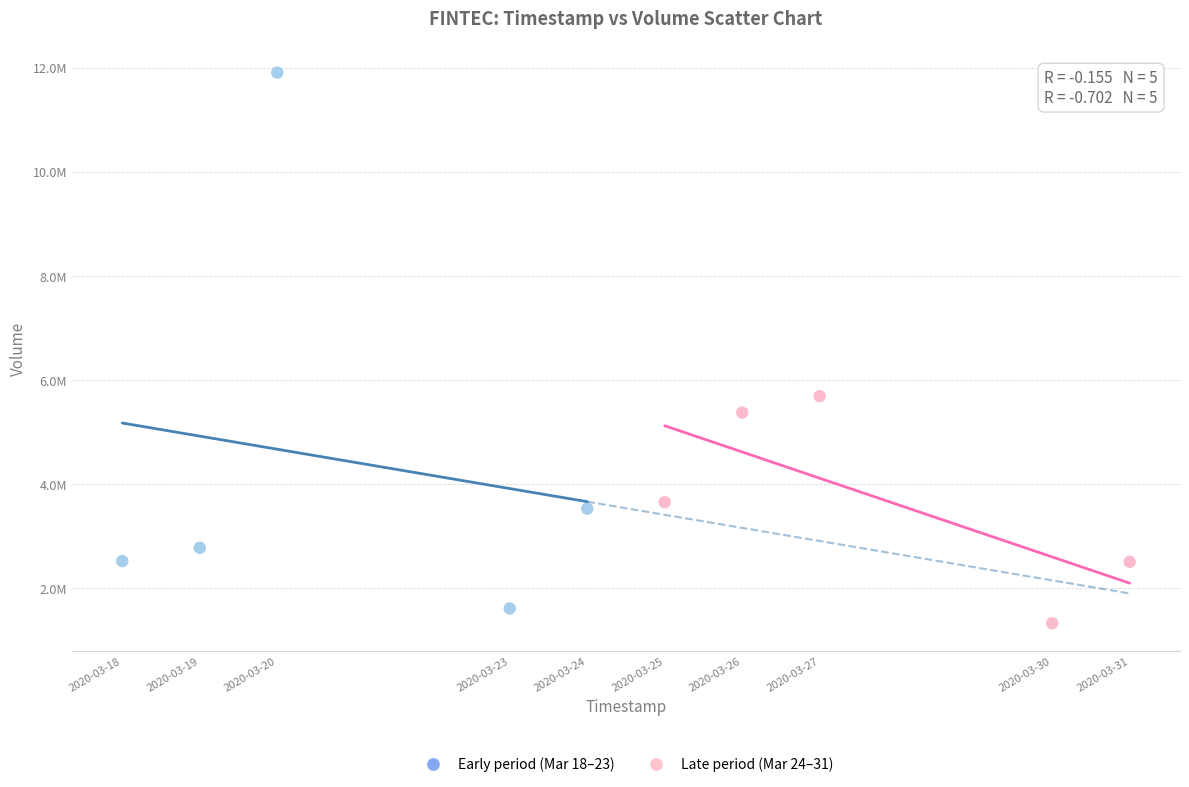

What are all the series names shown in the legend?

Early period (Mar 18–23), Late period (Mar 24–31)